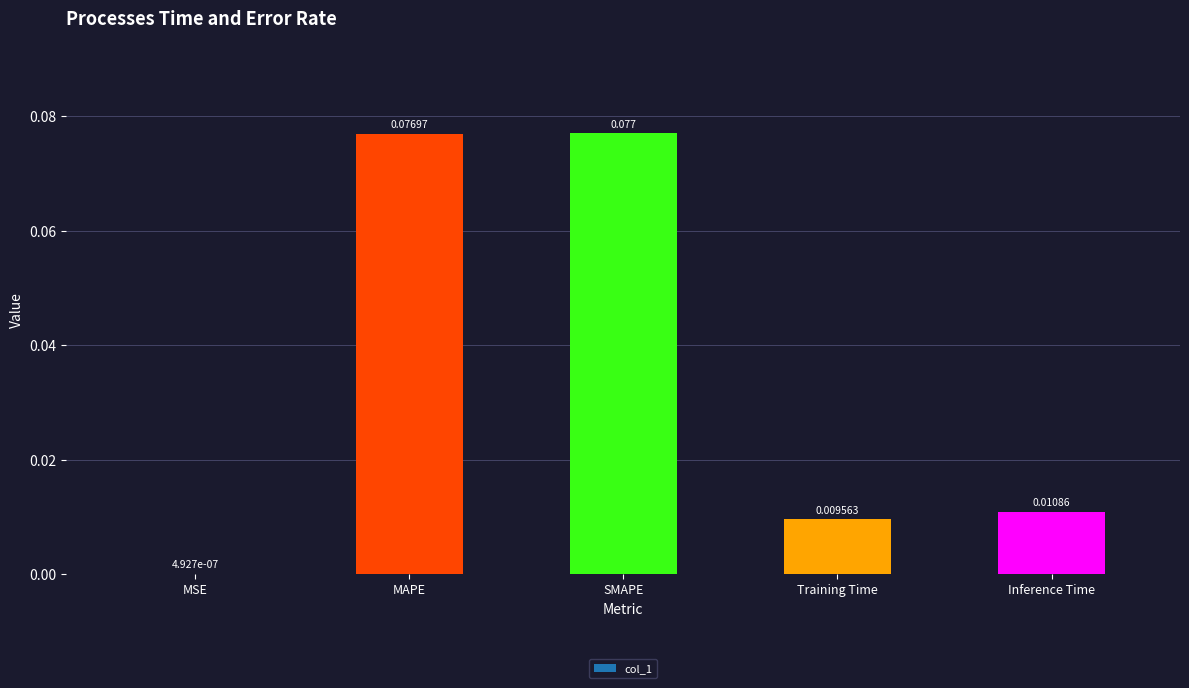

Between Training Time and MAPE, which is larger?

MAPE